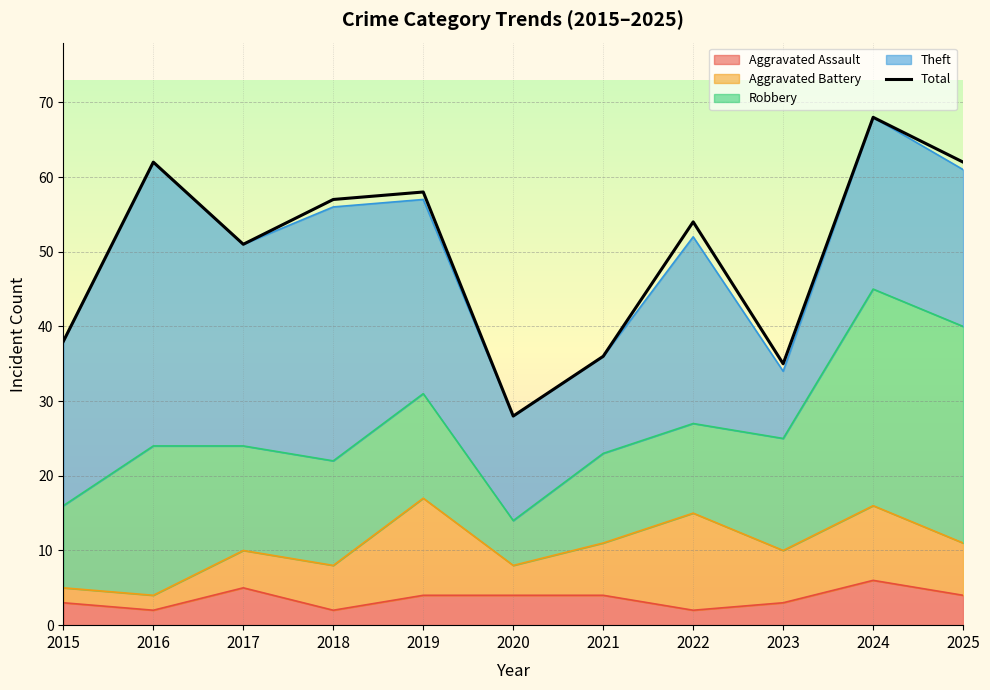

Reading left to right, what are all the values shown in this chart?

2015=38	2016=62	2017=51	2018=57	2019=58	2020=28	2021=36	2022=54	2023=35	2024=68	2025=62